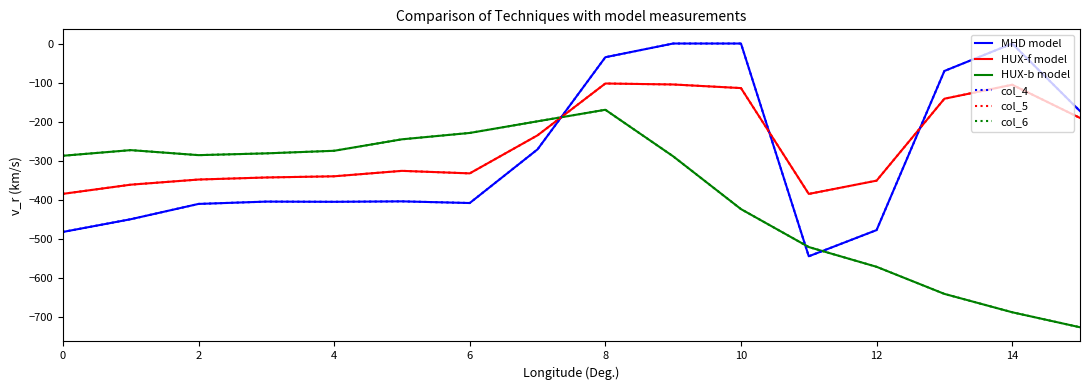

Does the chart have visible grid lines?

No